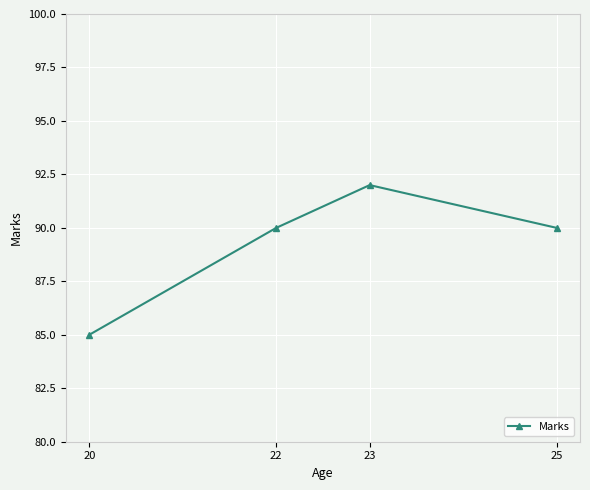

What is the difference between the maximum and second lowest values?

2